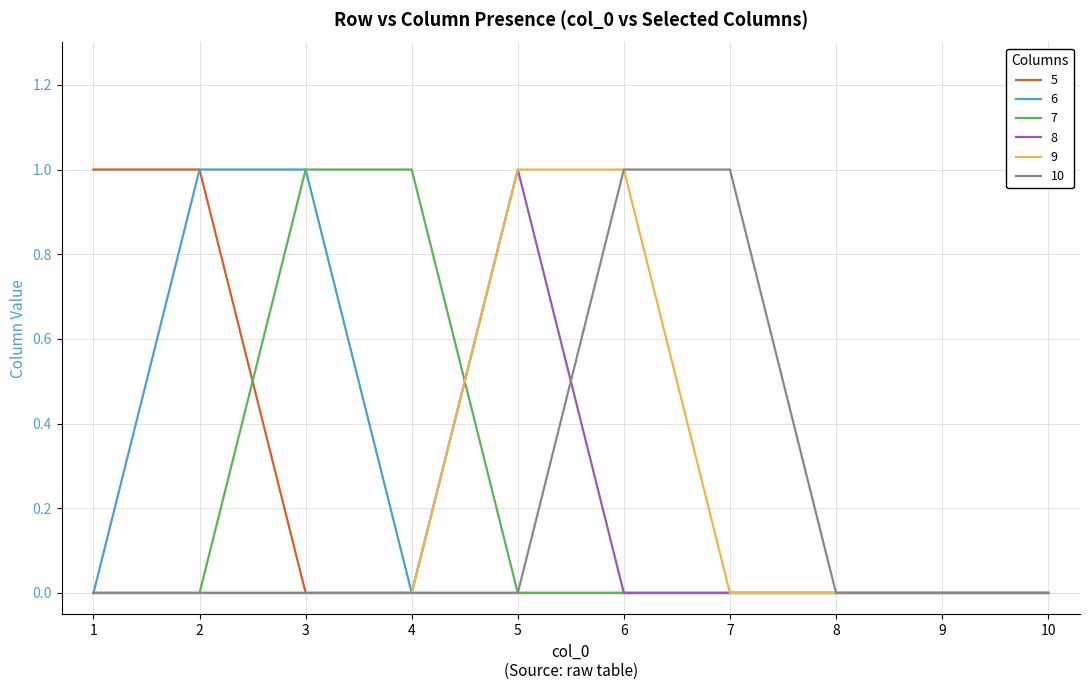

True or false: 5 has a value of -1 at 7.

False